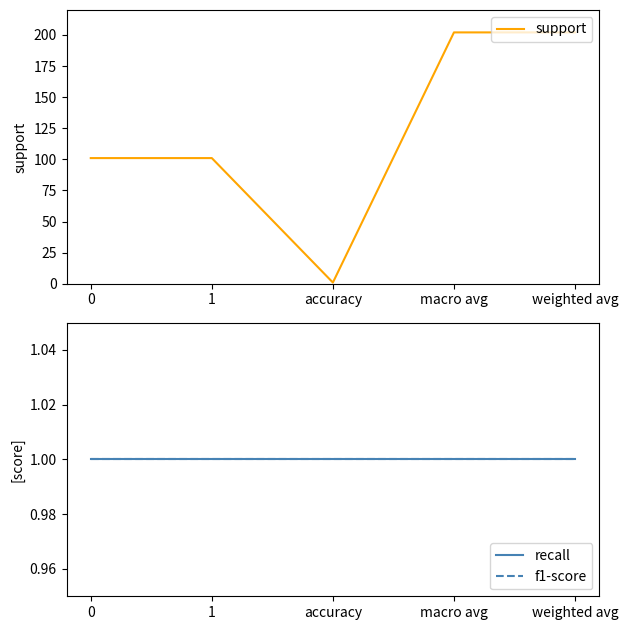

What is the total value across all series at accuracy?

3